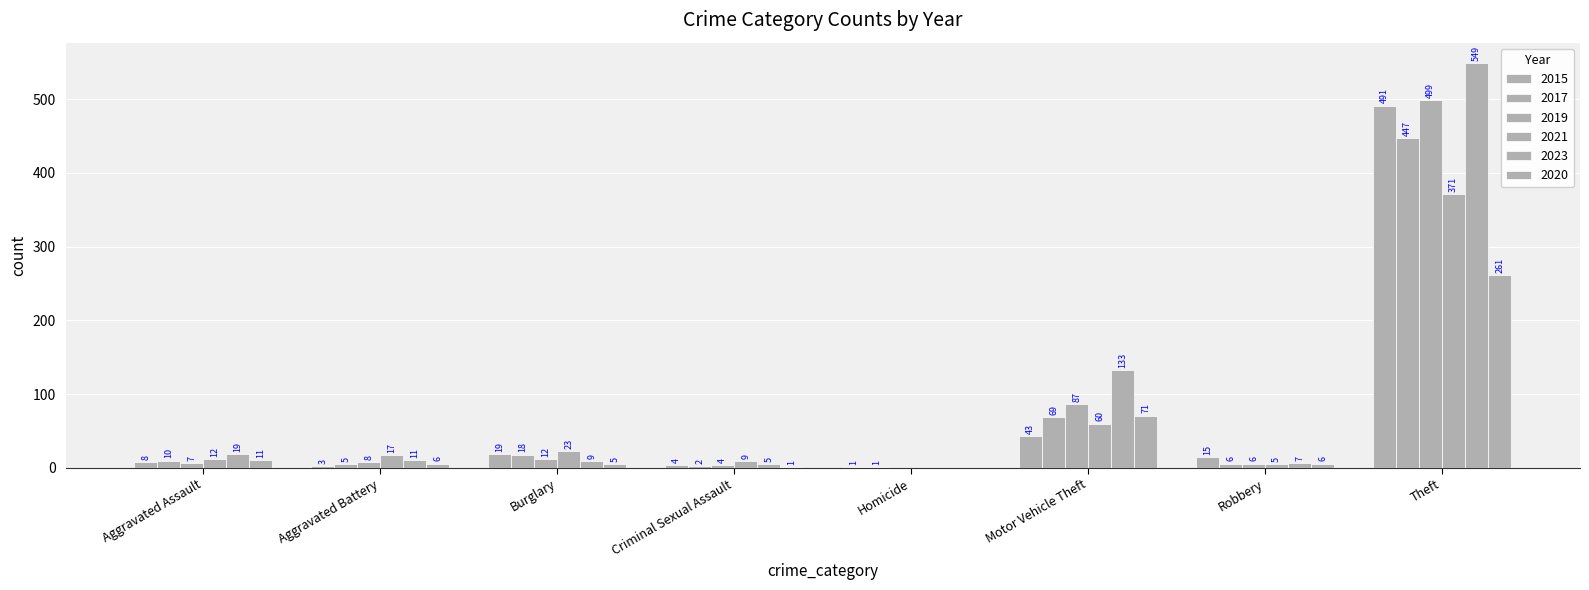

Are the bars grouped side by side (vs. stacked)?

Yes